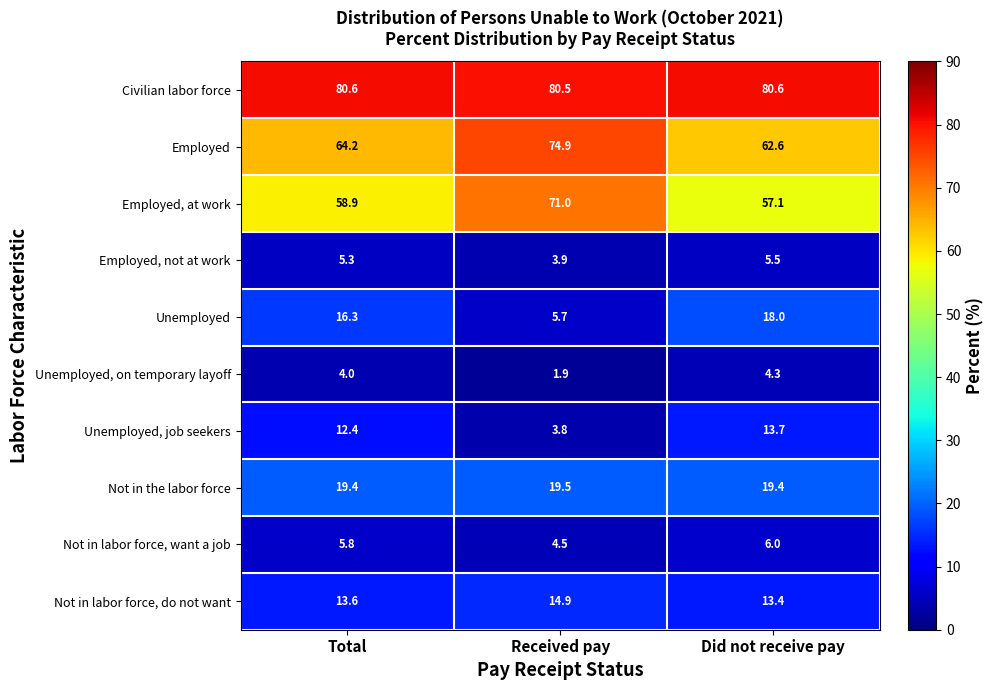

Where does the Unemployed series first go above 16?

Total